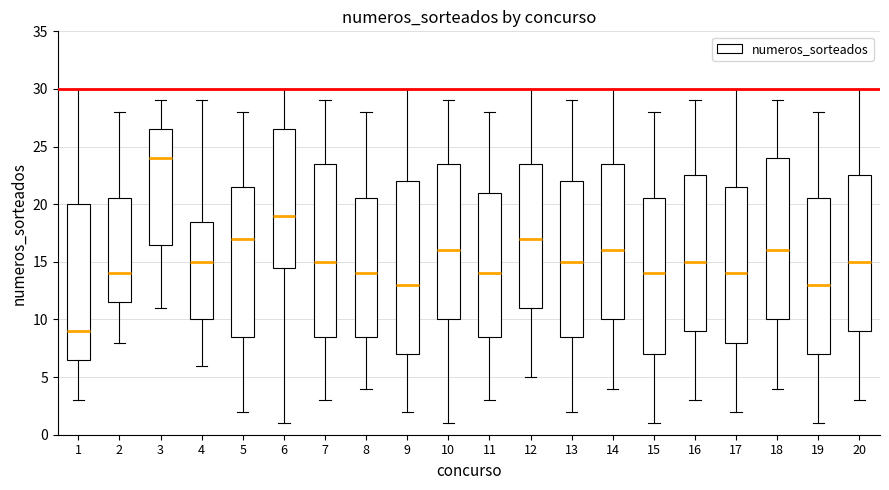

Reading left to right, read every box against the y-axis: the position of its median line, the range the box covers, and the ends of its whiskers. The values are not printed on the chart, so give them approximately, as read against the axis.

1: median 9.0, box 6.5 to 20.0, whiskers 3.0 to 30.0
2: median 14.0, box 11.5 to 20.5, whiskers 8.0 to 28.0
3: median 24.0, box 16.5 to 26.5, whiskers 11.0 to 29.0
4: median 15.0, box 10.0 to 18.5, whiskers 6.0 to 29.0
5: median 17.0, box 8.5 to 21.5, whiskers 2.0 to 28.0
6: median 19.0, box 14.5 to 26.5, whiskers 1.0 to 30.0
7: median 15.0, box 8.5 to 23.5, whiskers 3.0 to 29.0
8: median 14.0, box 8.5 to 20.5, whiskers 4.0 to 28.0
9: median 13.0, box 7.0 to 22.0, whiskers 2.0 to 30.0
10: median 16.0, box 10.0 to 23.5, whiskers 1.0 to 29.0
11: median 14.0, box 8.5 to 21.0, whiskers 3.0 to 28.0
12: median 17.0, box 11.0 to 23.5, whiskers 5.0 to 30.0
13: median 15.0, box 8.5 to 22.0, whiskers 2.0 to 29.0
14: median 16.0, box 10.0 to 23.5, whiskers 4.0 to 30.0
15: median 14.0, box 7.0 to 20.5, whiskers 1.0 to 28.0
16: median 15.0, box 9.0 to 22.5, whiskers 3.0 to 29.0
17: median 14.0, box 8.0 to 21.5, whiskers 2.0 to 30.0
18: median 16.0, box 10.0 to 24.0, whiskers 4.0 to 29.0
19: median 13.0, box 7.0 to 20.5, whiskers 1.0 to 28.0
20: median 15.0, box 9.0 to 22.5, whiskers 3.0 to 30.0